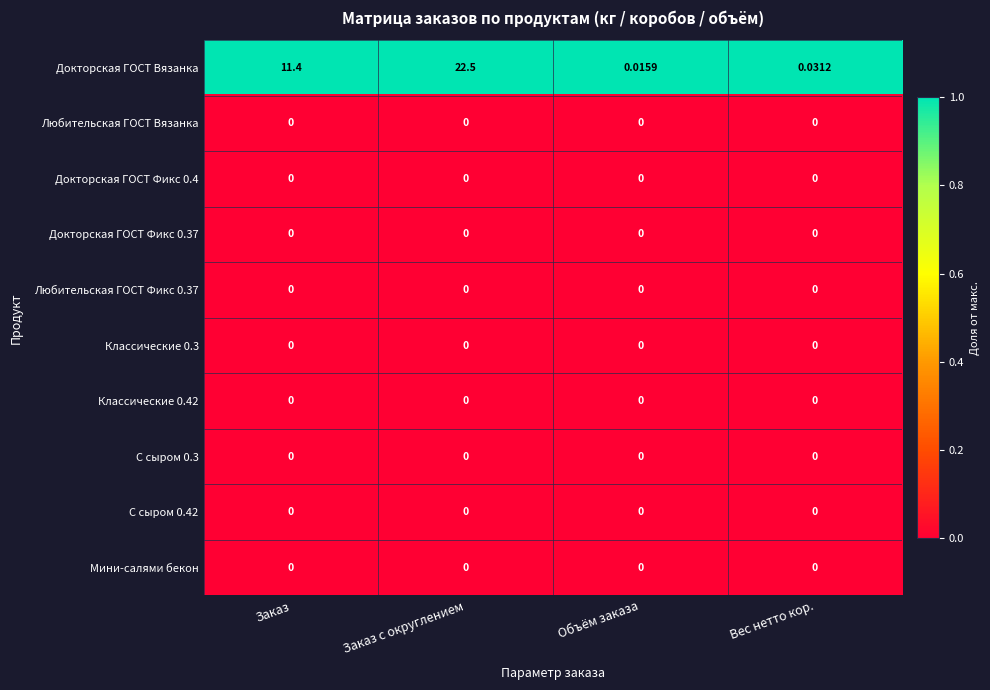

At which category is the sum across all series the highest?

Заказ с округлением